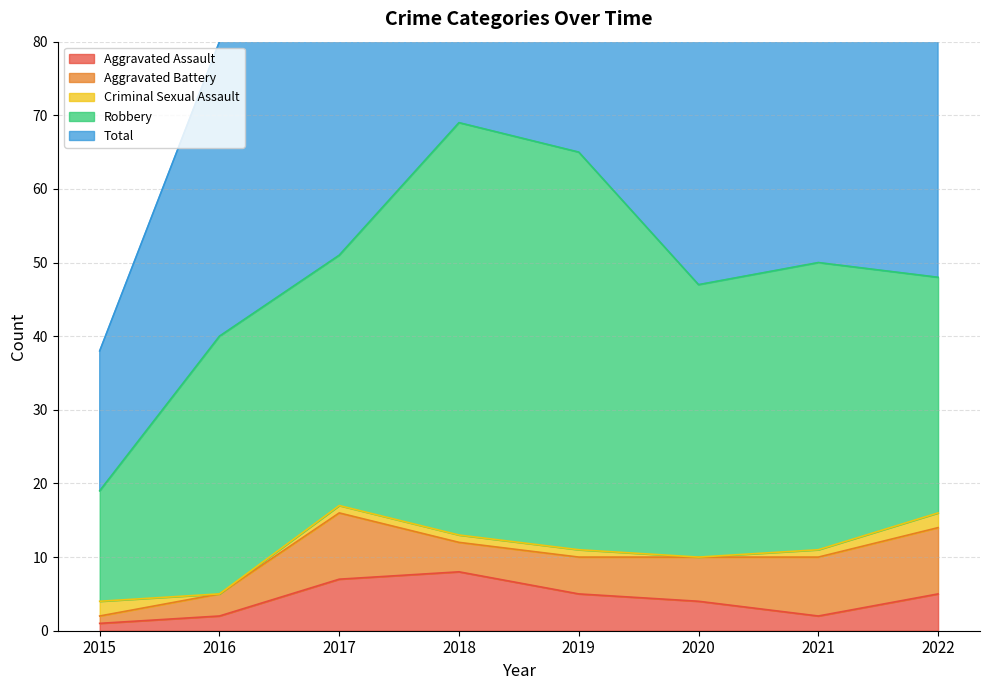

True or false: Robbery has a value of 34 at 2017.

True